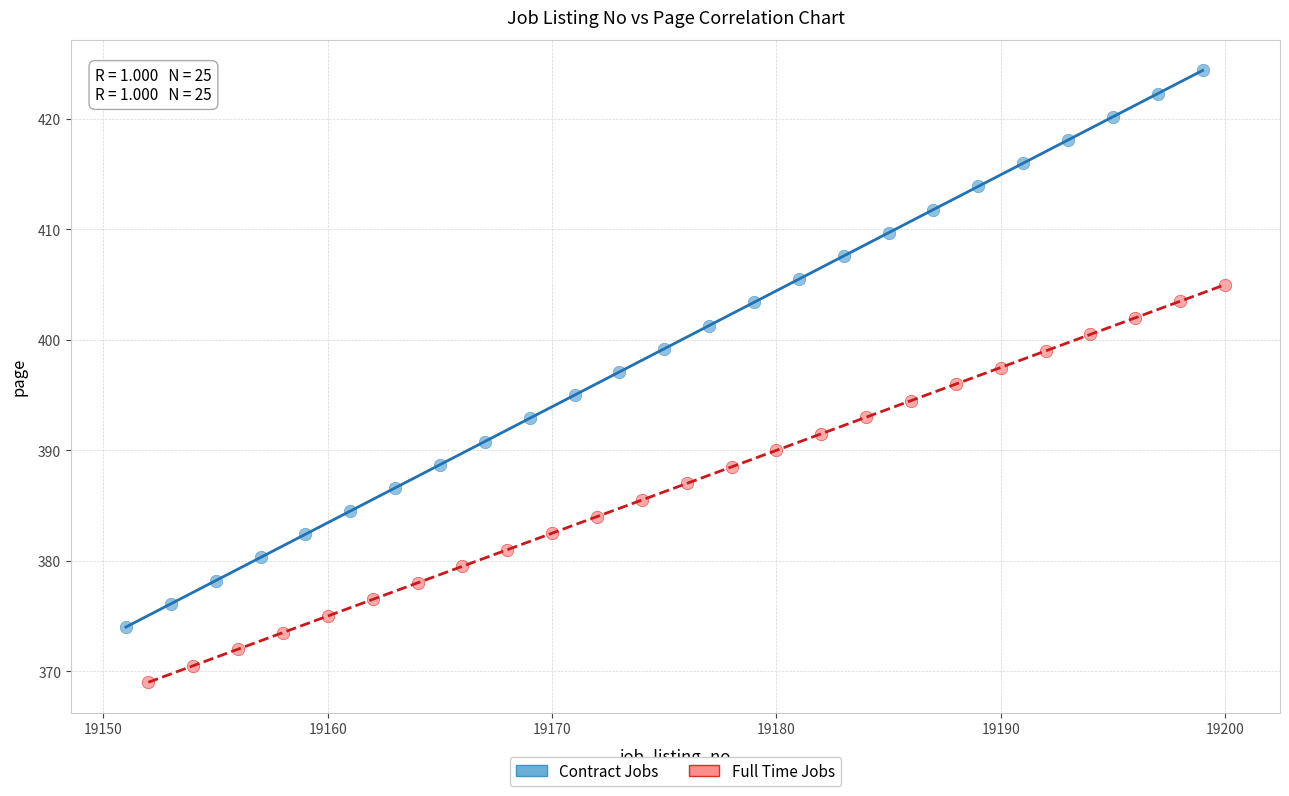

Which series contains the lowest Y value?

Full Time Jobs